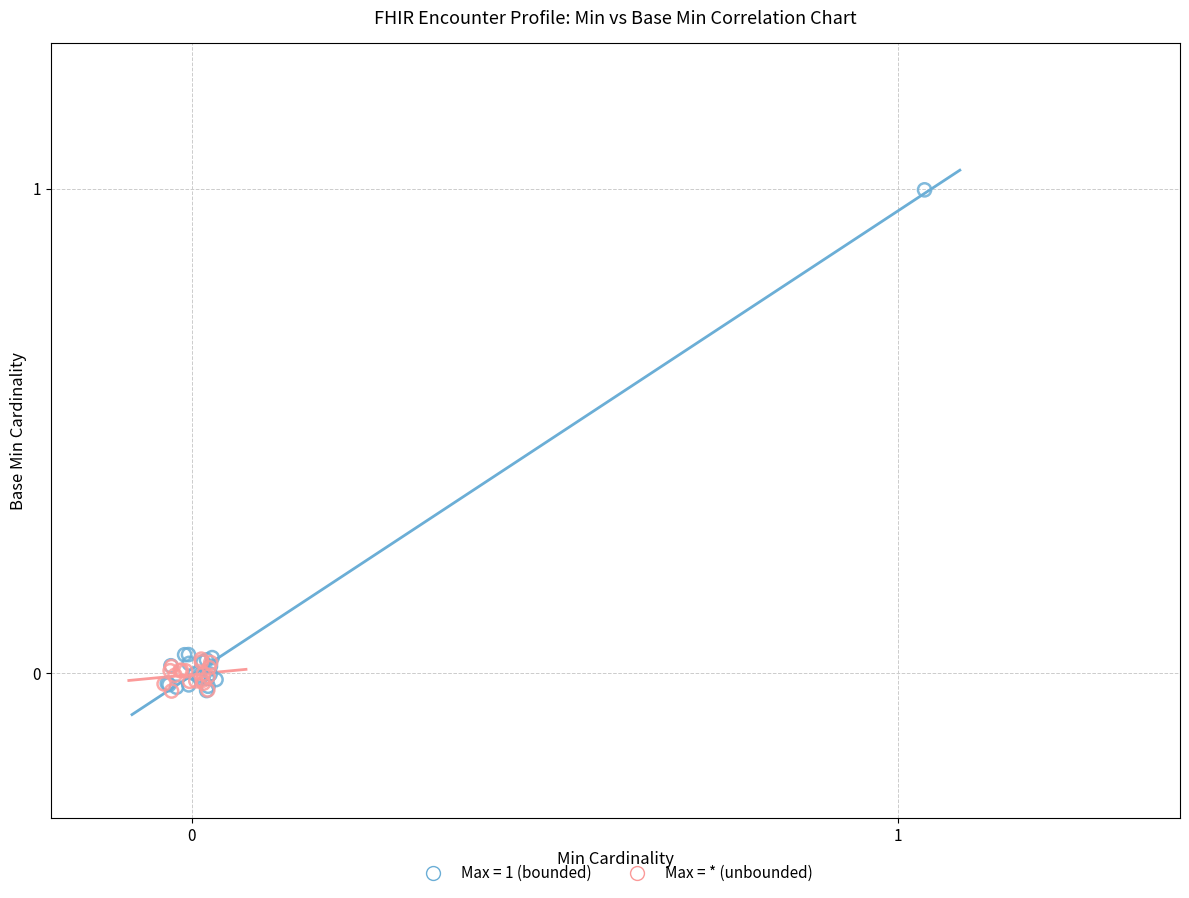

Which series has the largest Y range (max minus min)?

Max = 1 (bounded)